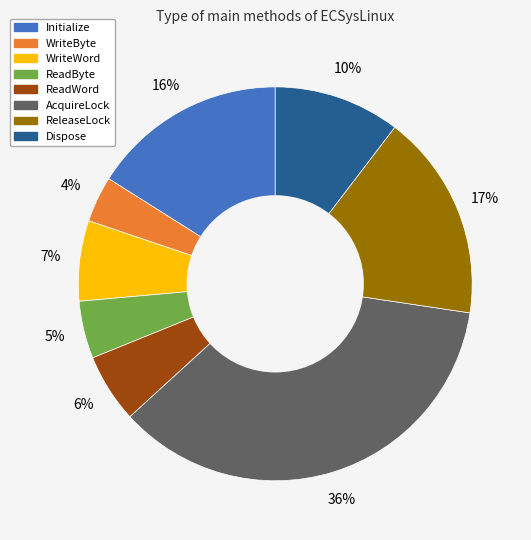

Combined, do ReleaseLock and ReadByte account for over 50%?

No